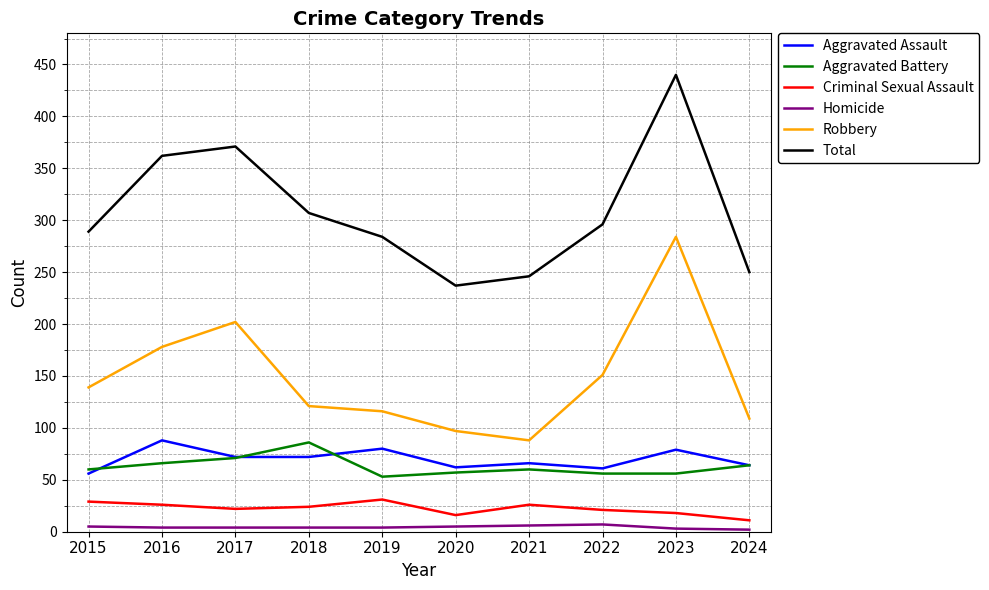

At which category is the sum across all series the highest?

2023